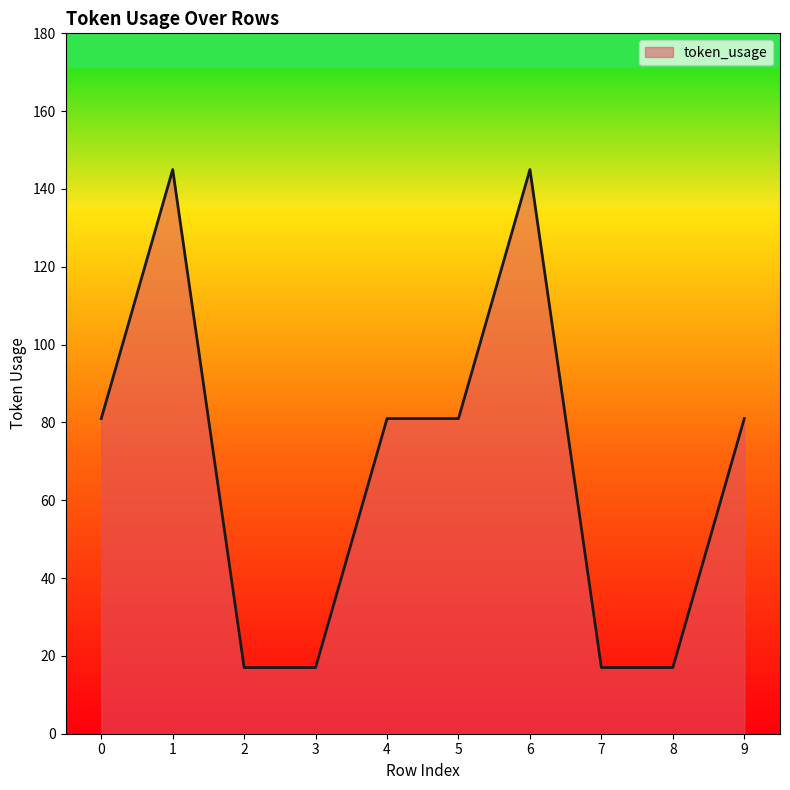

True or false: the data has more than 1 interior local peaks.

True